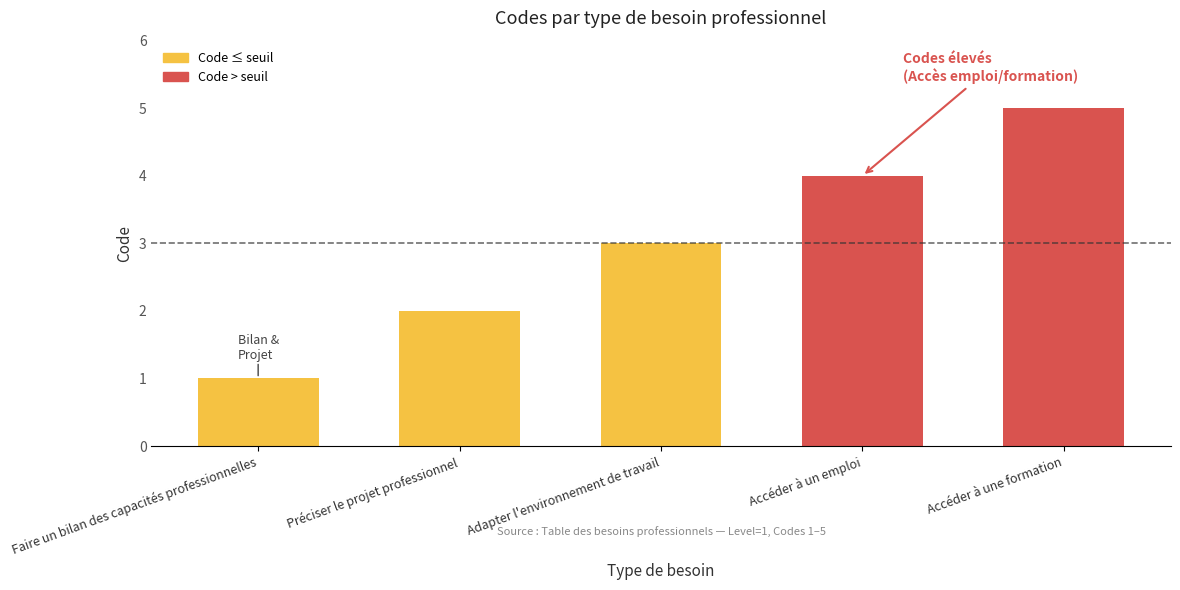

What is the difference between the maximum and minimum values?

4